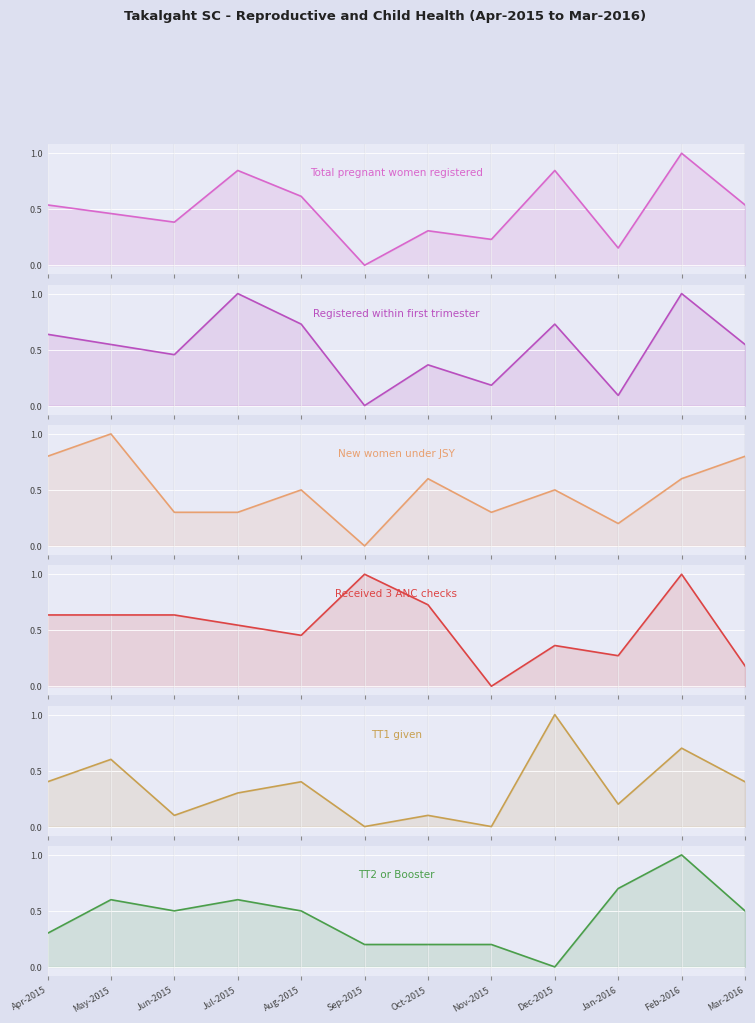

What are all the series names shown in the legend?

Total pregnant women registered, Registered within first trimester, New women under JSY, Received 3 ANC checks, TT1 given, TT2 or Booster